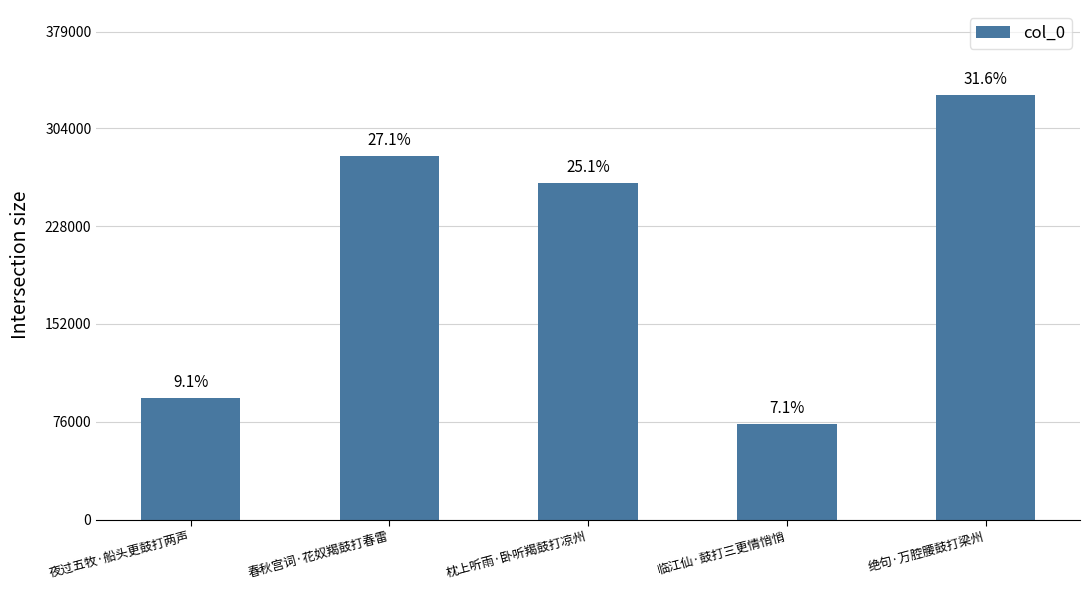

At which label is the value closest to 202208?

枕上听雨·卧听羯鼓打凉州